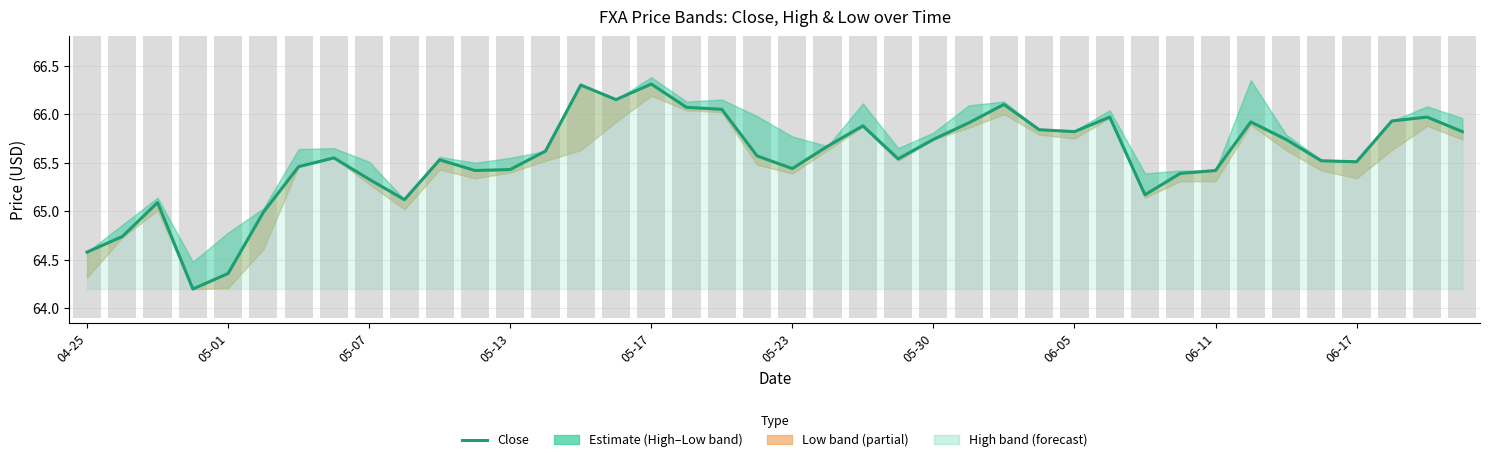

What is the ratio of the value at 38 to the value at 33?

1.0